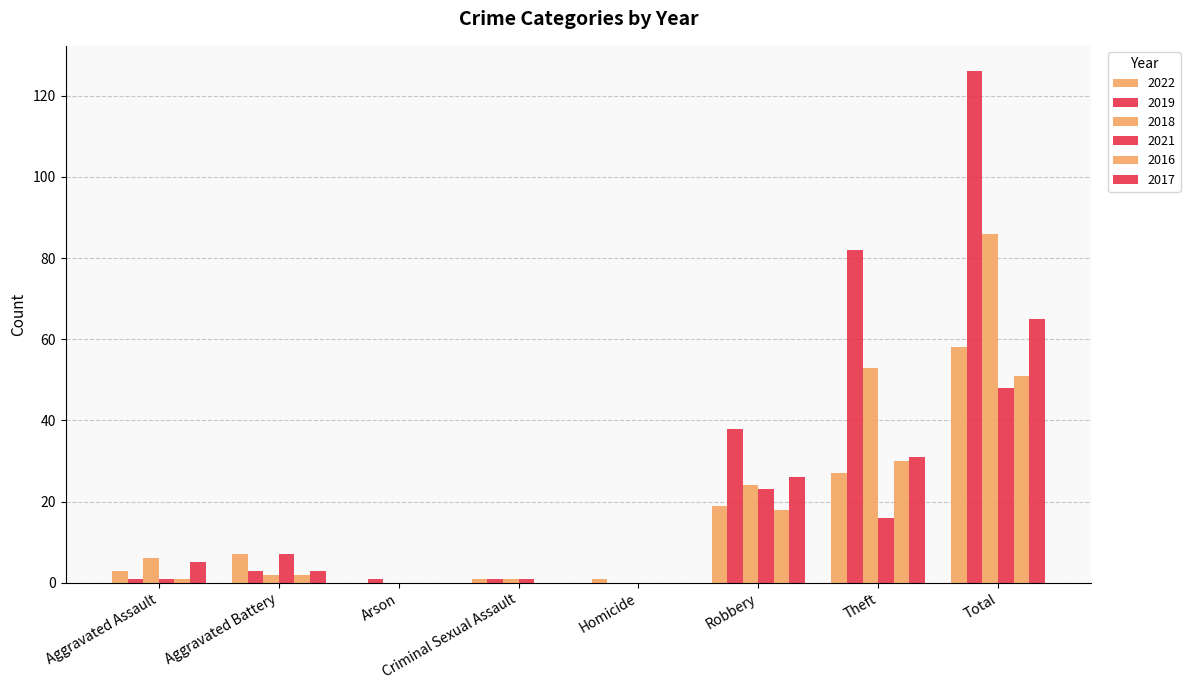

Does the chart contain stacked bars?

No